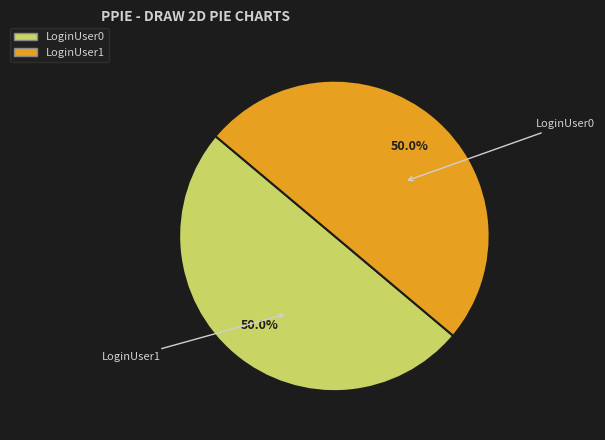

How much of the chart is everything except LoginUser1?

50.0%